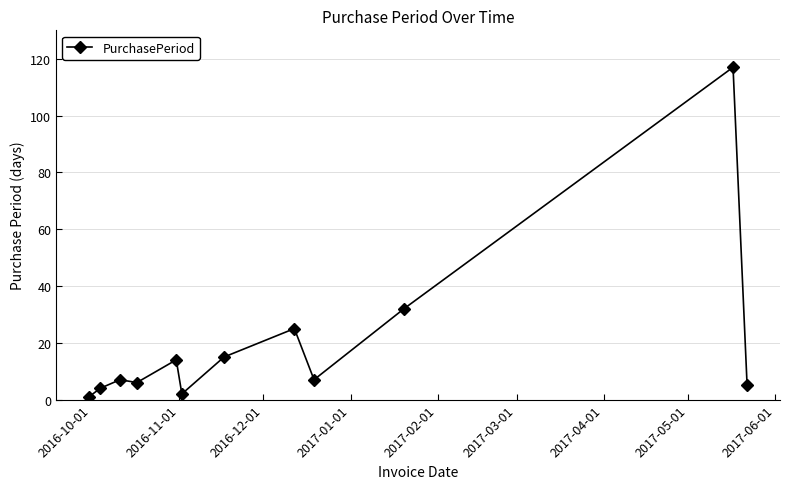

What is the greatest value displayed?

117